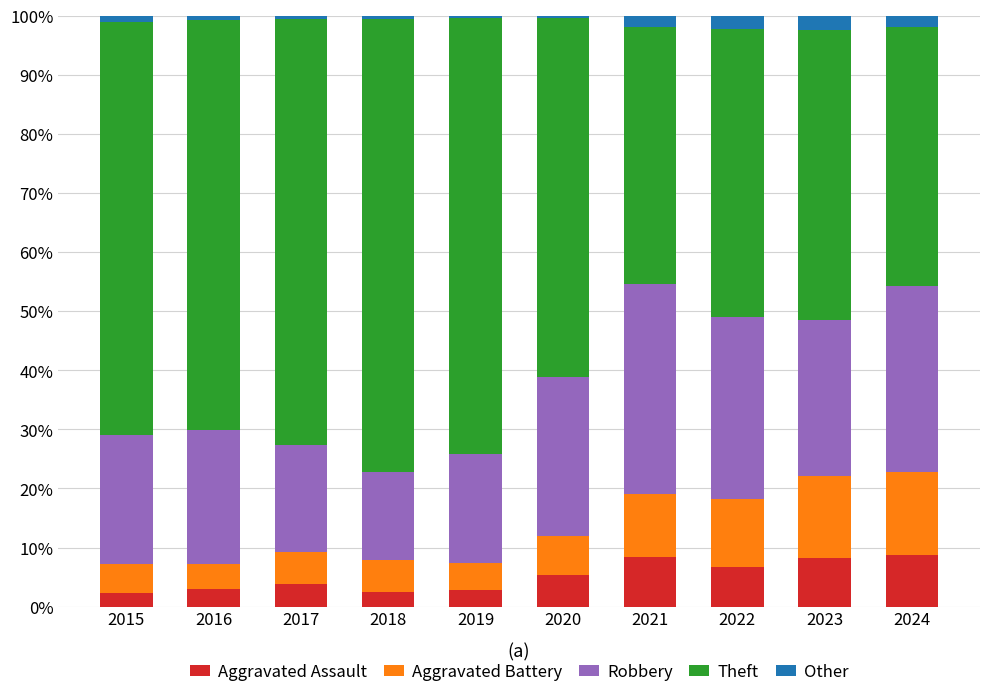

The Aggravated Assault series shows 3.8 at 2017. True or false?

True